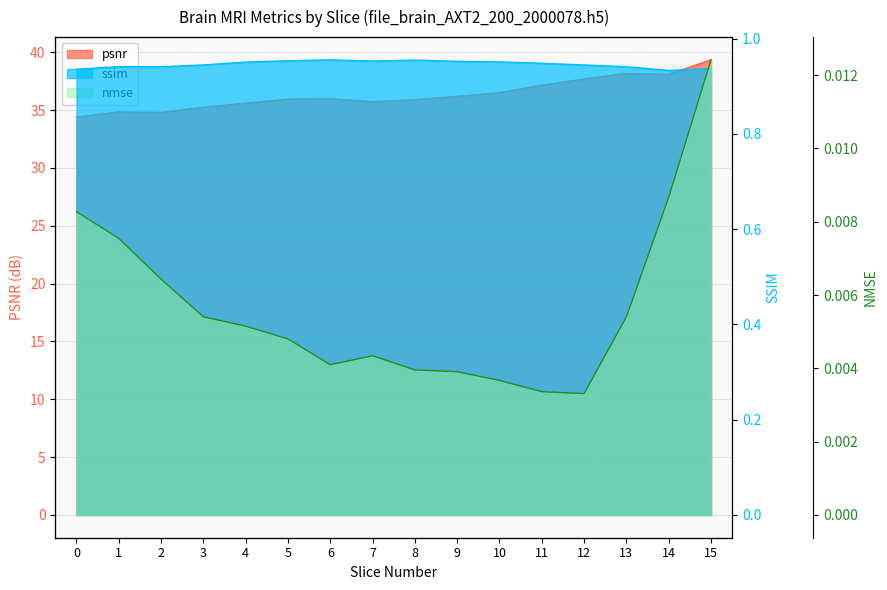

Is it true that psnr equals 36.5 at 10?

True